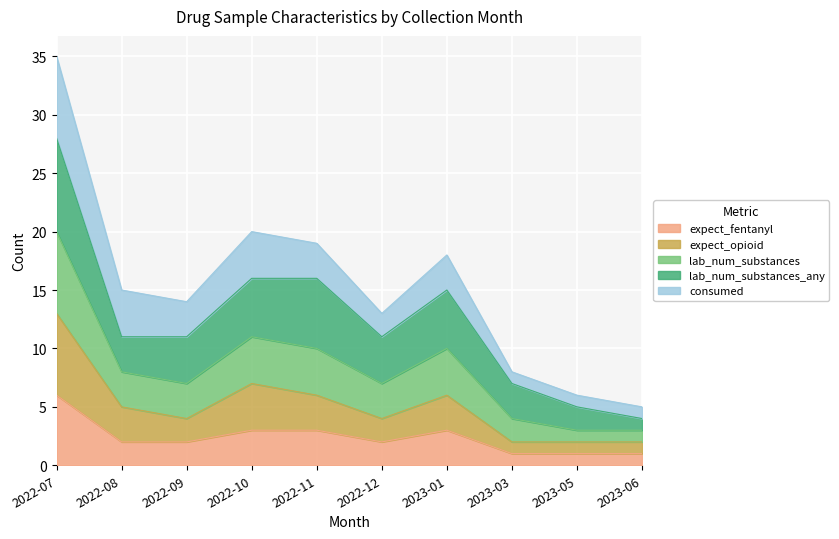

How many interior local peaks does the expect_opioid series have?

2